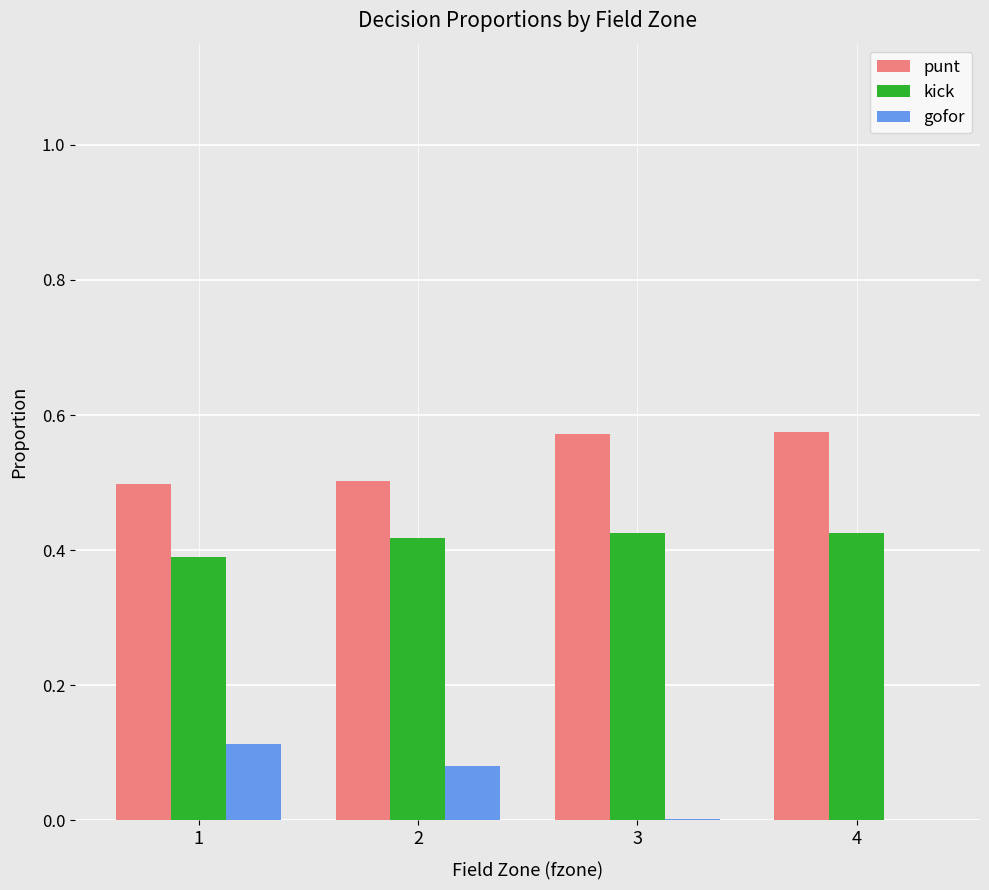

True or false: punt has a value of 0.2 at 3.

False